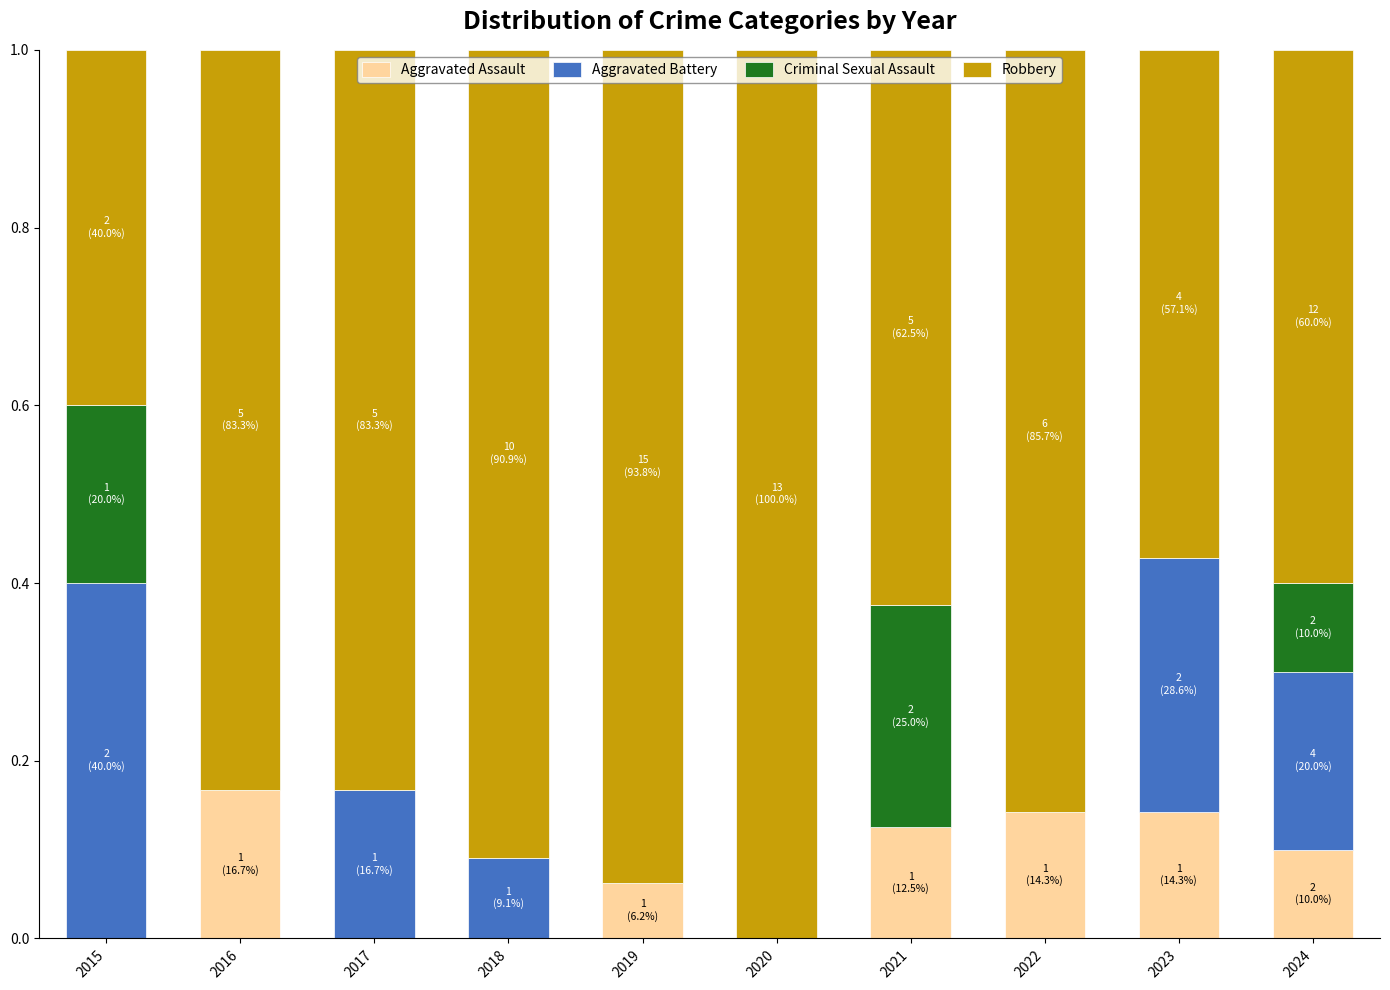

Is it true that Aggravated Assault equals 0.1 at 2019?

True